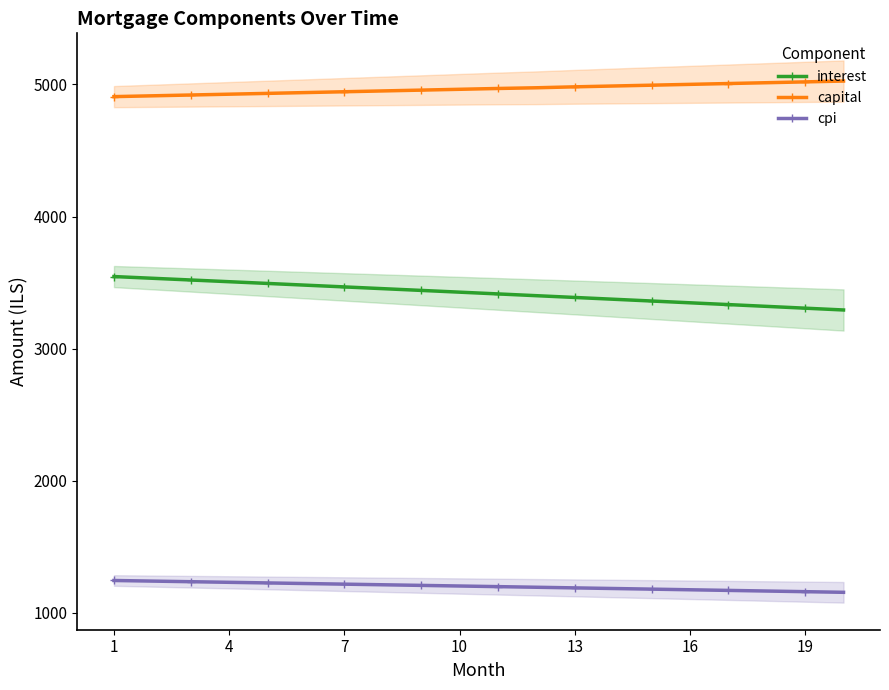

What is the difference between the maximum and minimum values in the capital series?

117.9